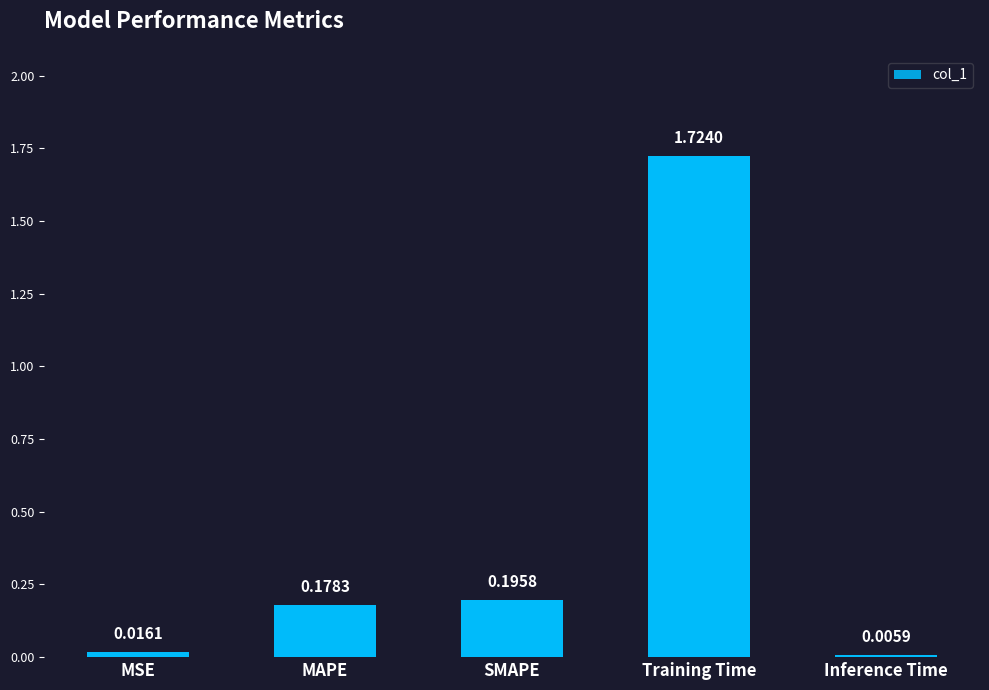

What is the ratio of the value at SMAPE to the value at Training Time?

0.1